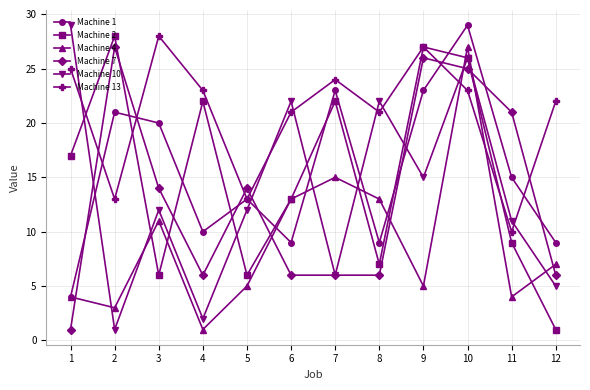

Where does the Machine 1 series first go above 15?

2